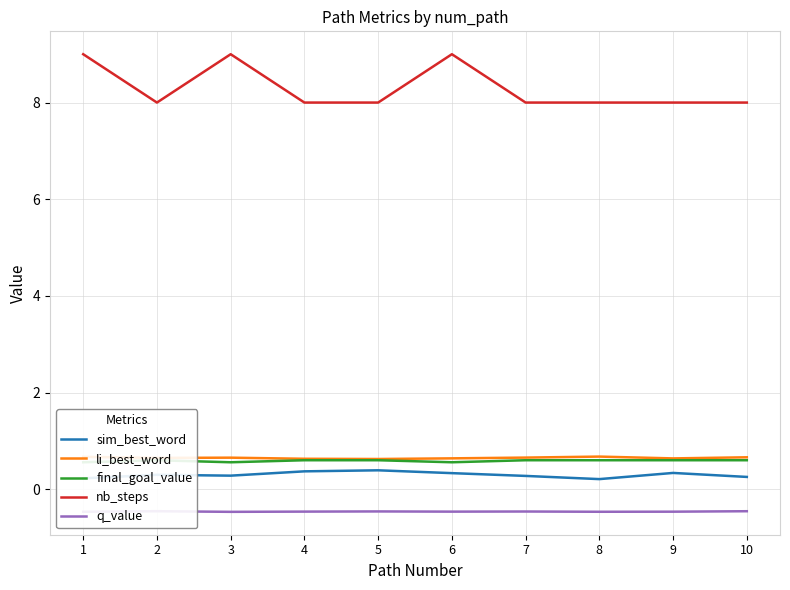

Which series has the largest total across all categories?

nb_steps